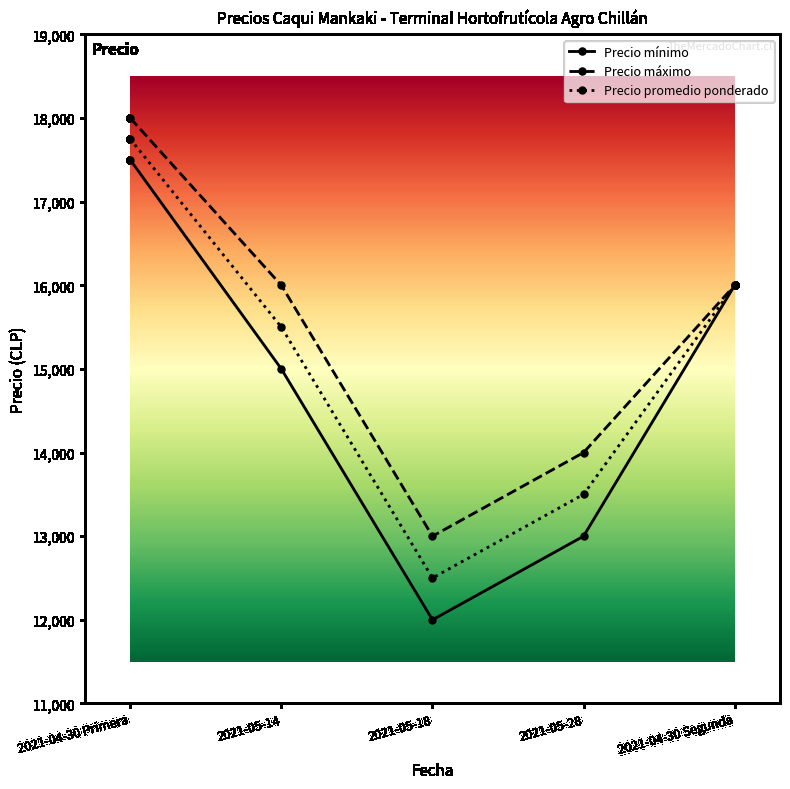

How many interior local valleys does the Precio mínimo series have?

1